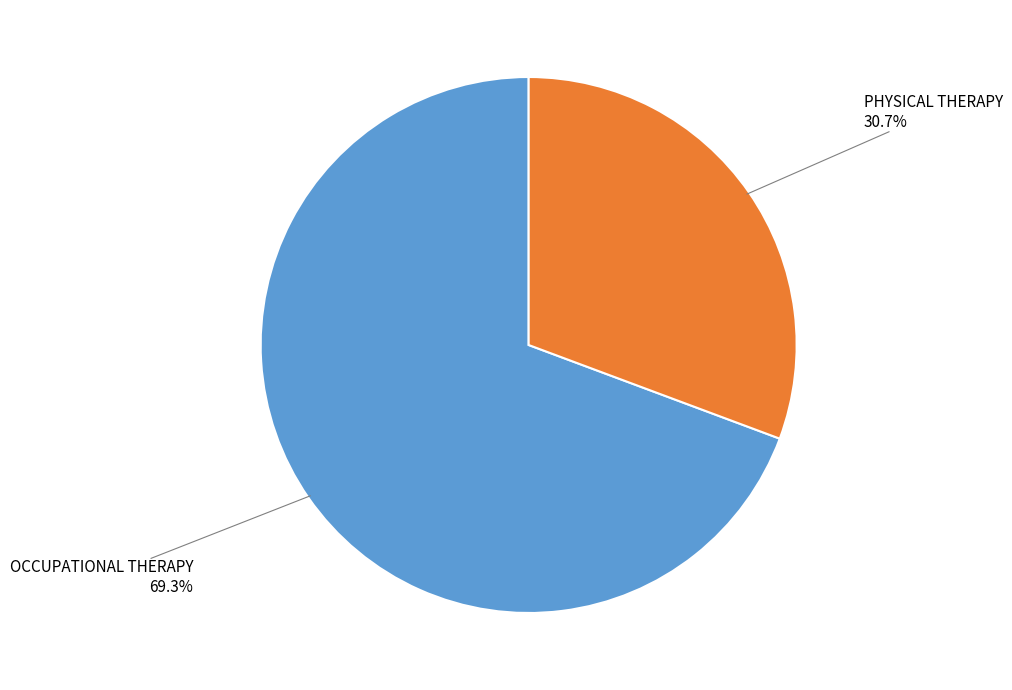

How many slices are in this pie chart?

2